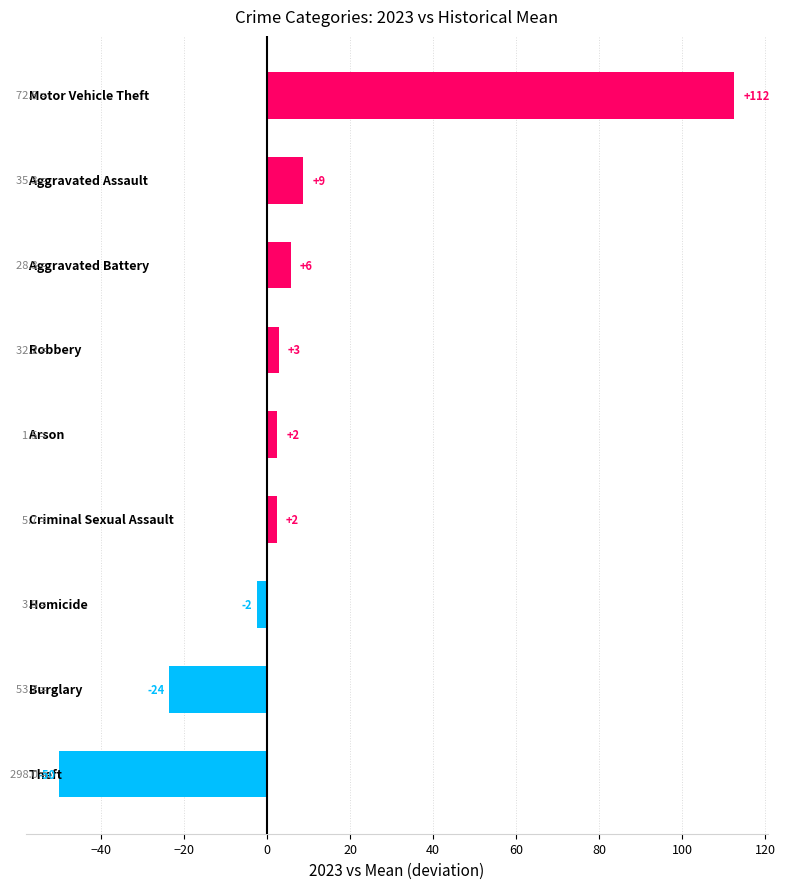

What is the greatest value displayed?

112.5